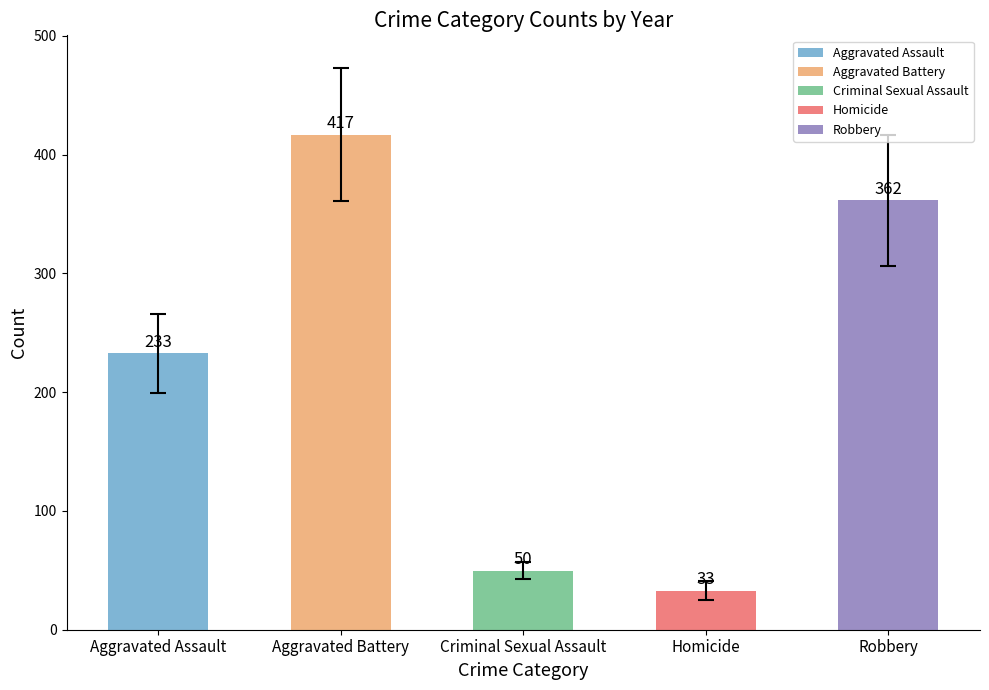

The value at Aggravated Assault is 54.8. True or false?

False